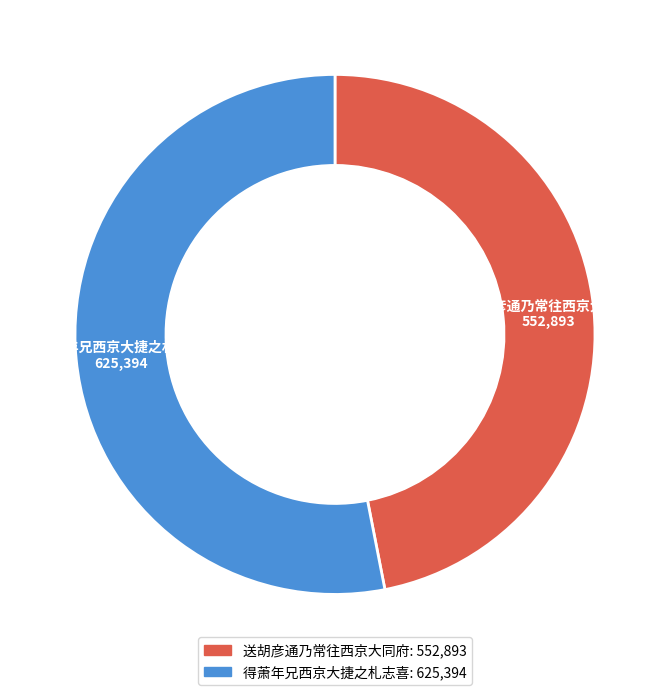

What is the majority slice?

得萧年兄西京大捷之札志喜